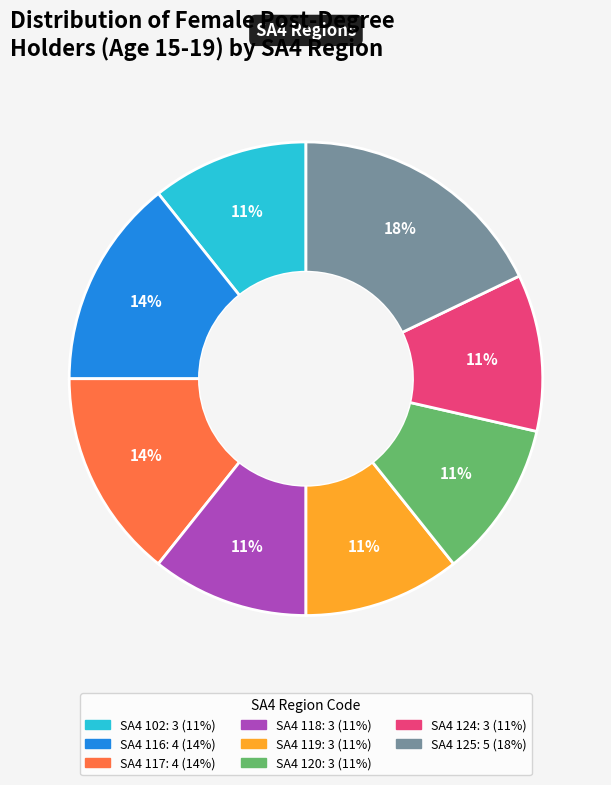

To the nearest percent, what is the difference between the largest and smallest slice percentages?

7%